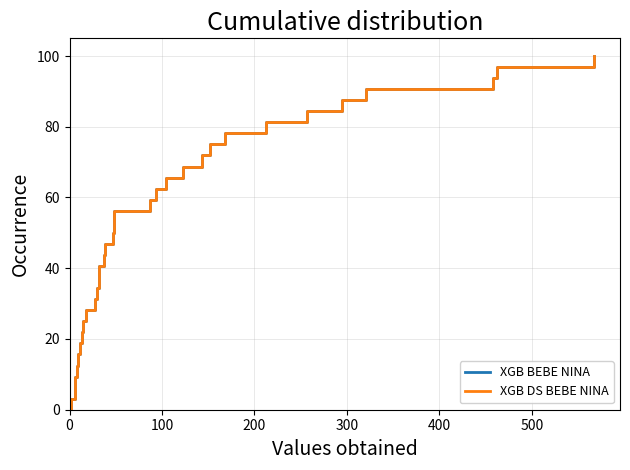

What are all the series names shown in the legend?

XGB BEBE NINA, XGB DS BEBE NINA